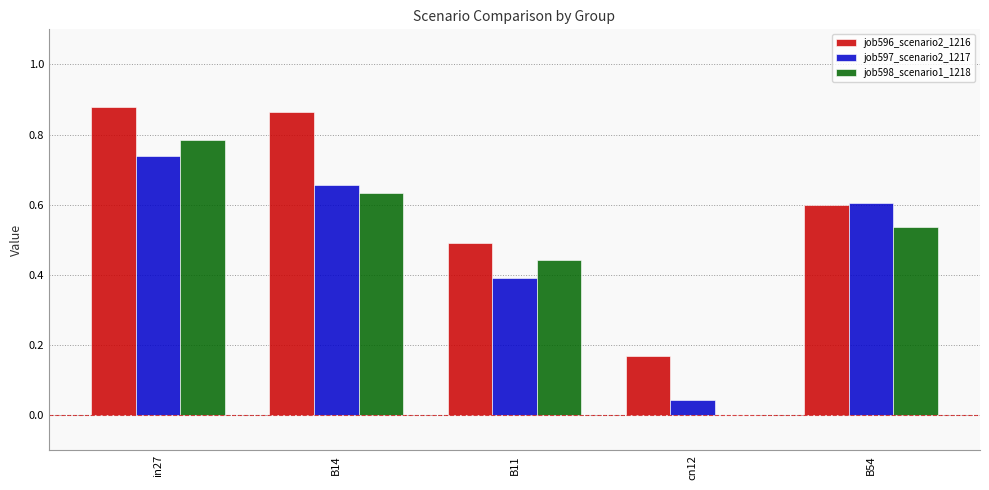

At which label does job597_scenario2_1217 reach its peak?

in27